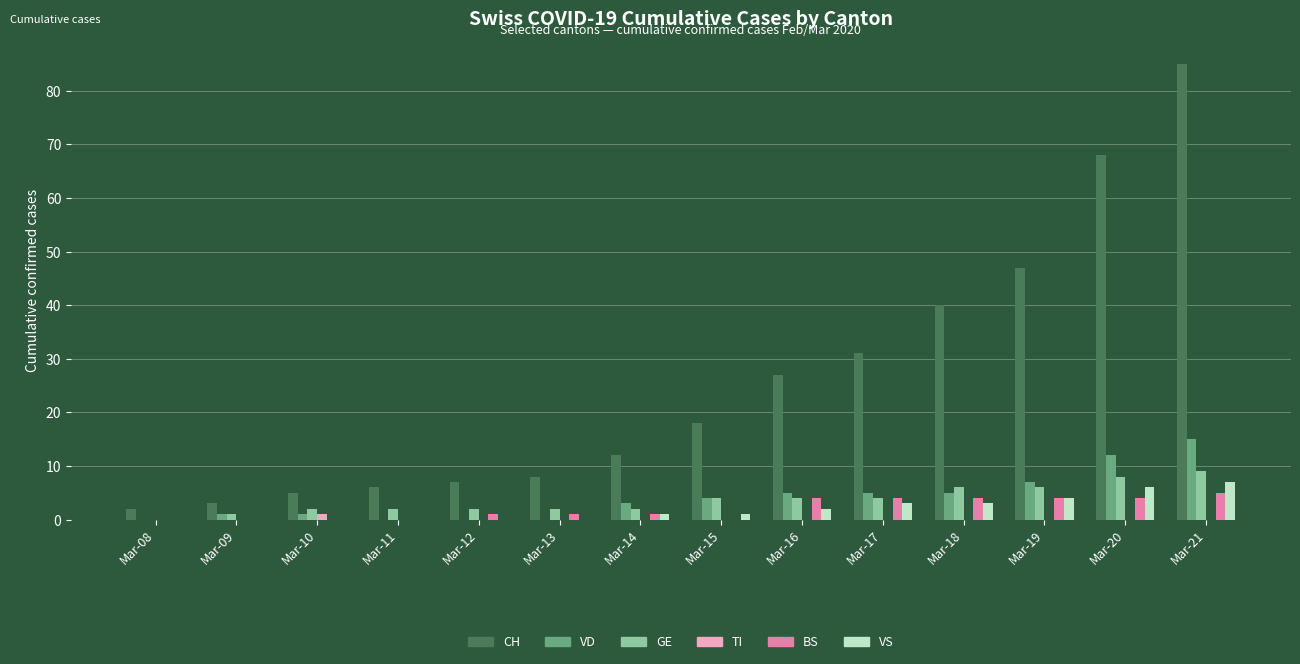

Which series has the largest total across all categories?

CH